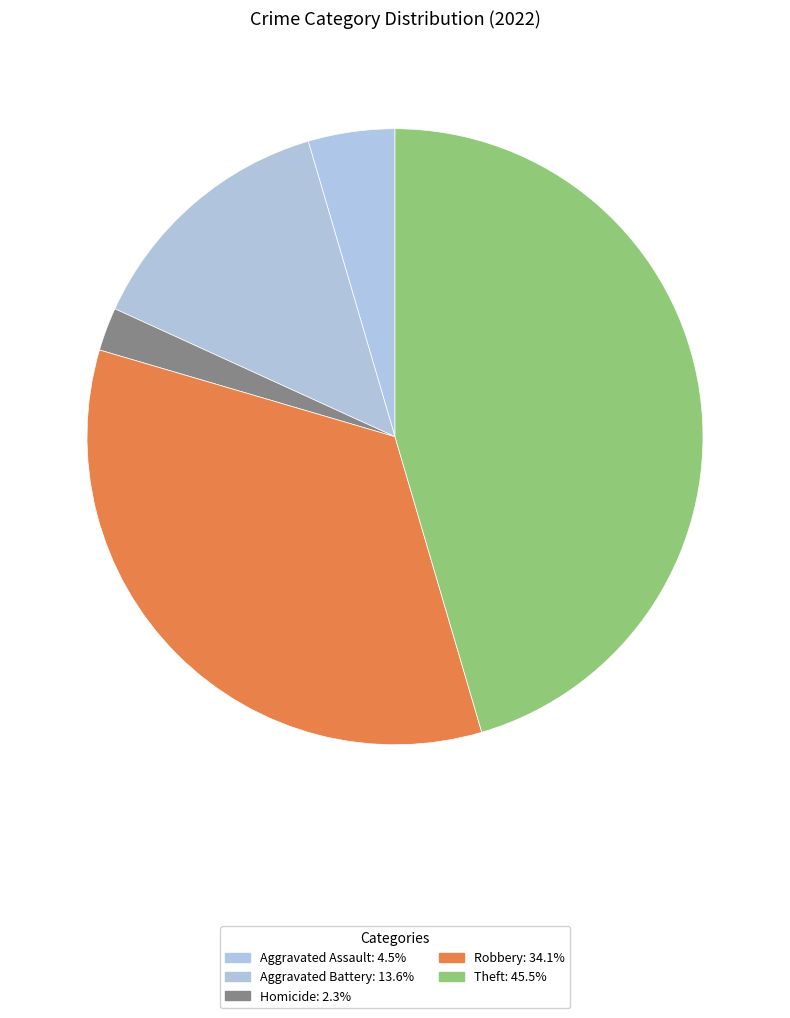

Count the number of slices in the pie.

5